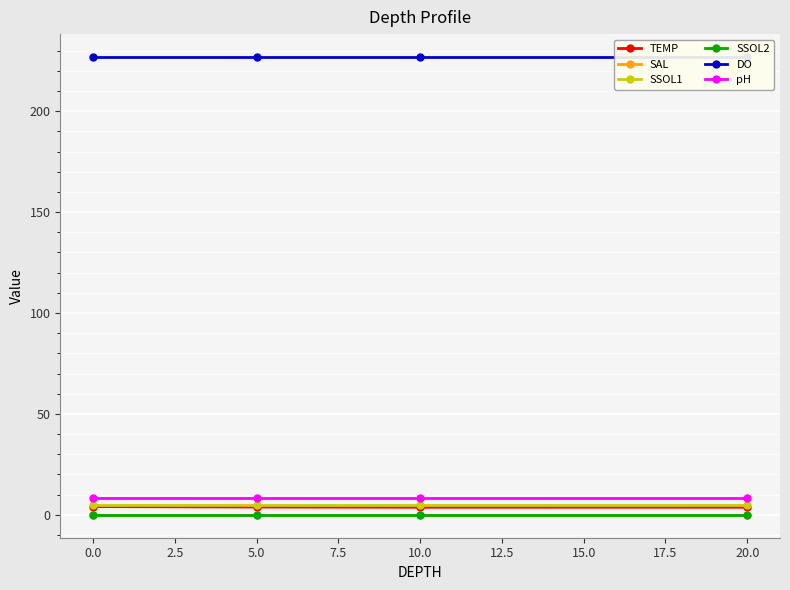

True or false: SSOL2 has a value of 0.0 at 5.0.

True